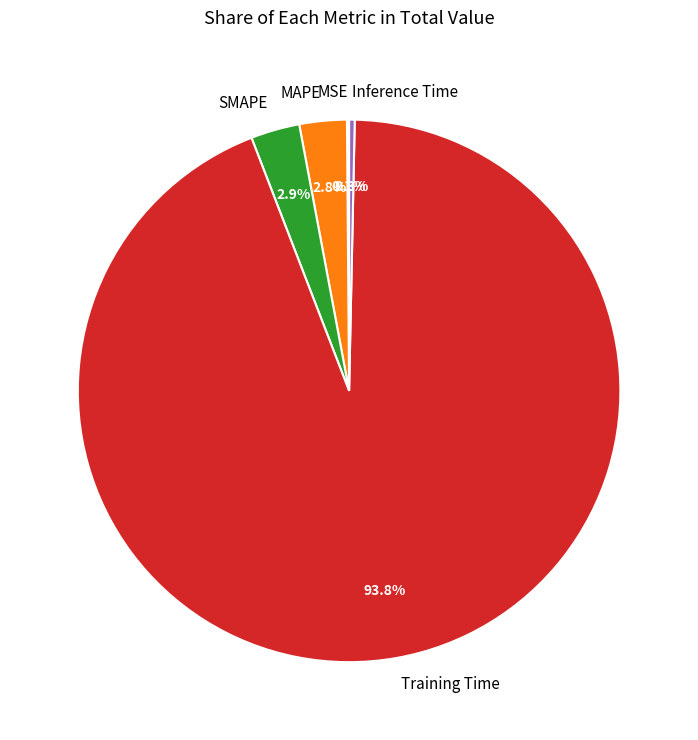

Between Inference Time and Training Time, which is larger?

Training Time